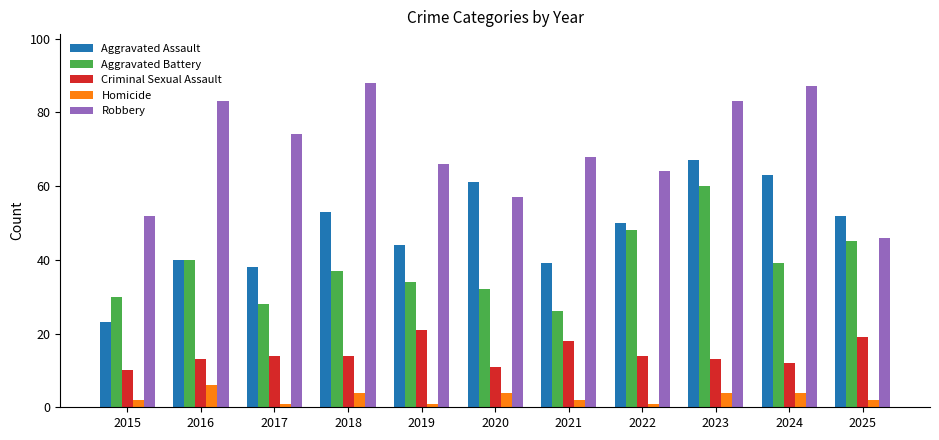

How many data points does each series have?

11